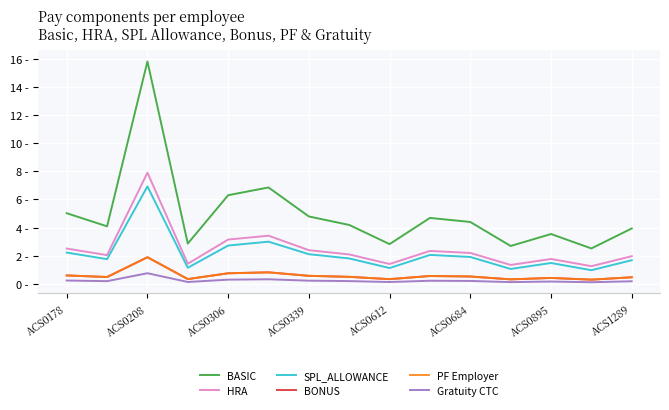

Which category has the highest value in the HRA series?

ACS0208